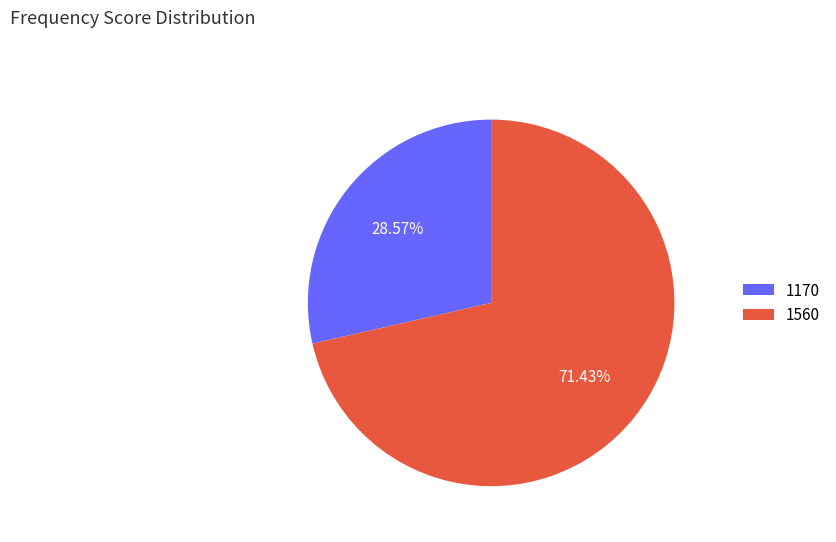

To the nearest percent, what is the combined percentage of 1560 and 1170?

100%